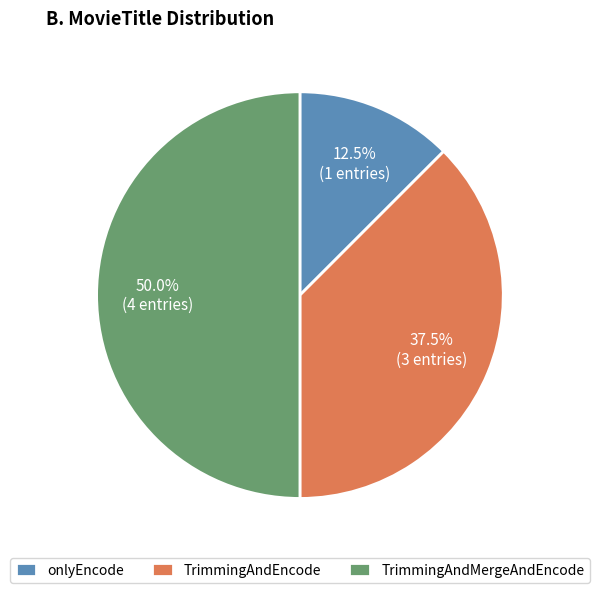

What percentage do TrimmingAndEncode and TrimmingAndMergeAndEncode together represent?

87.5%